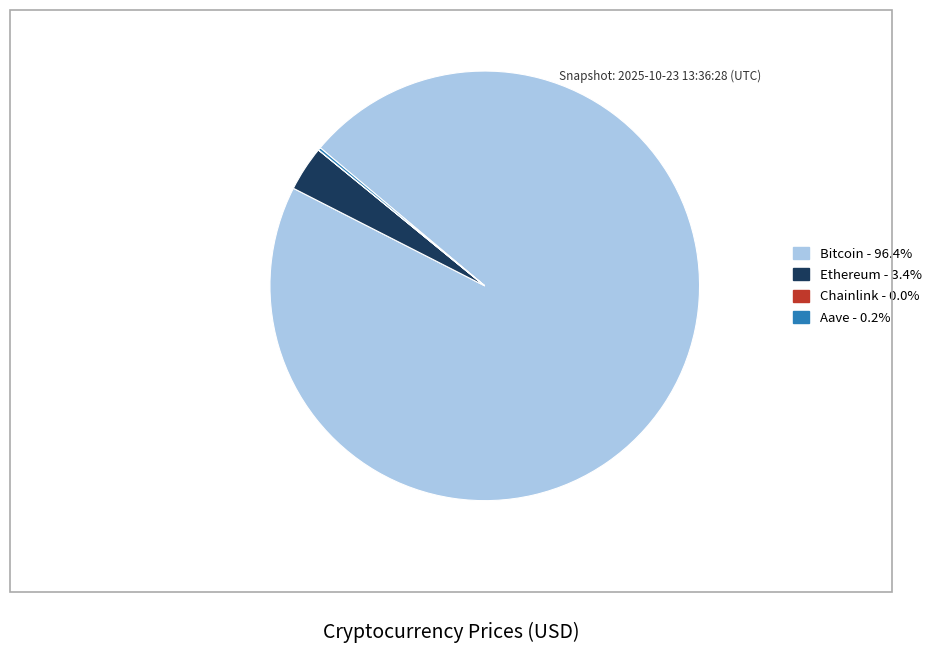

Which slice is the largest?

Bitcoin